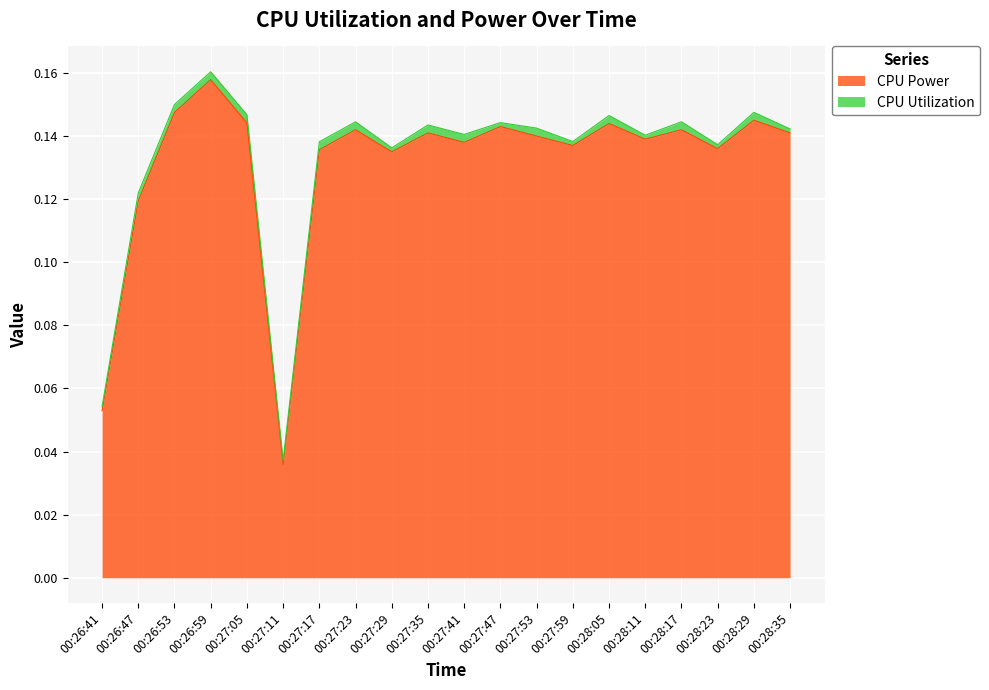

Does the chart display data point markers on the line(s)?

No